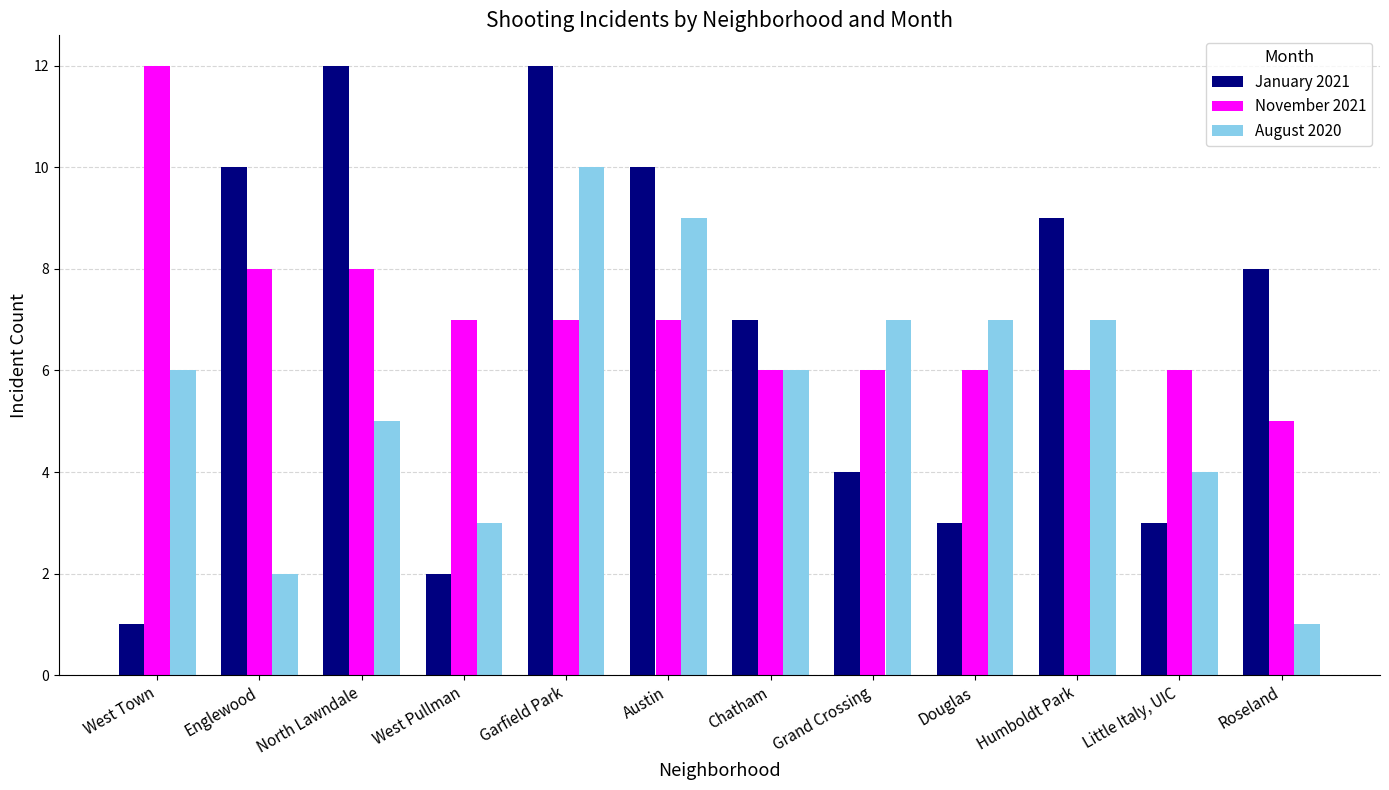

What is the label of the 8th bar from the left?

Grand Crossing